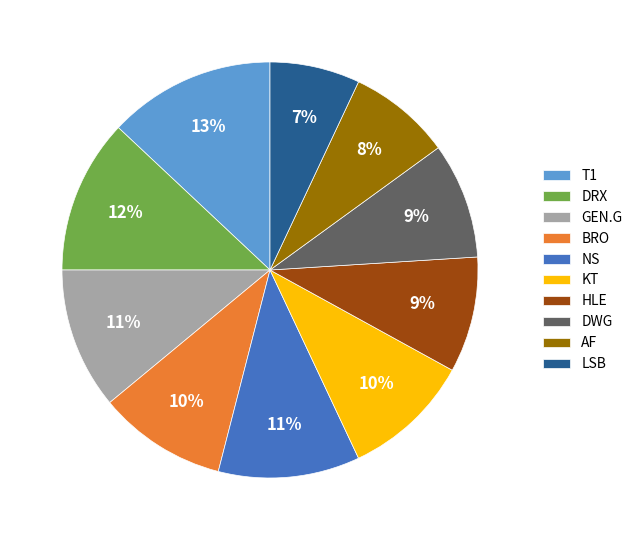

What is the smallest slice in the pie chart?

LSB